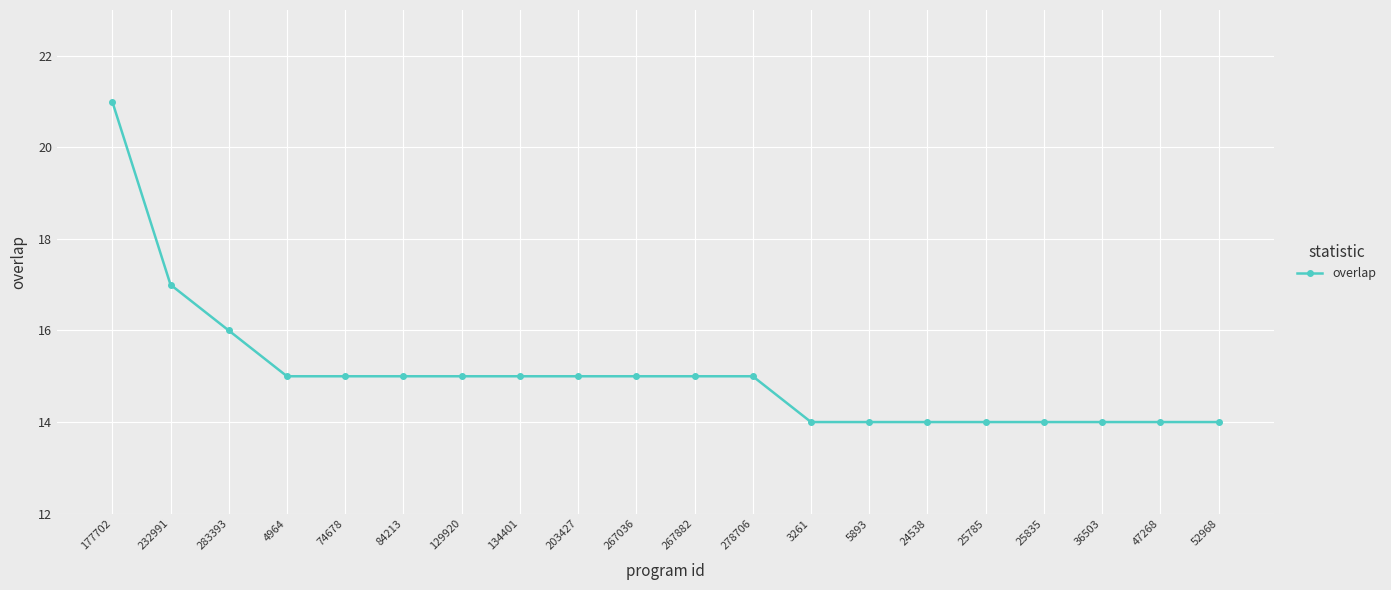

Where does the data first go above 15?

177702